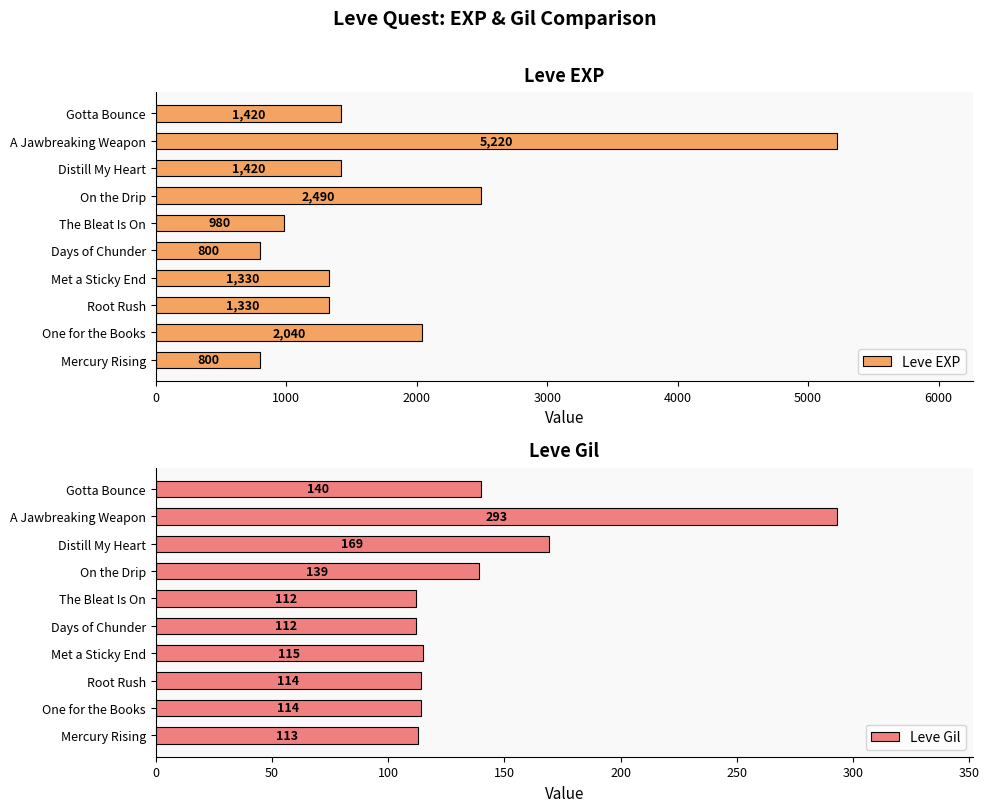

What value does the Leve Gil series have at Mercury Rising, to the nearest 50?

100